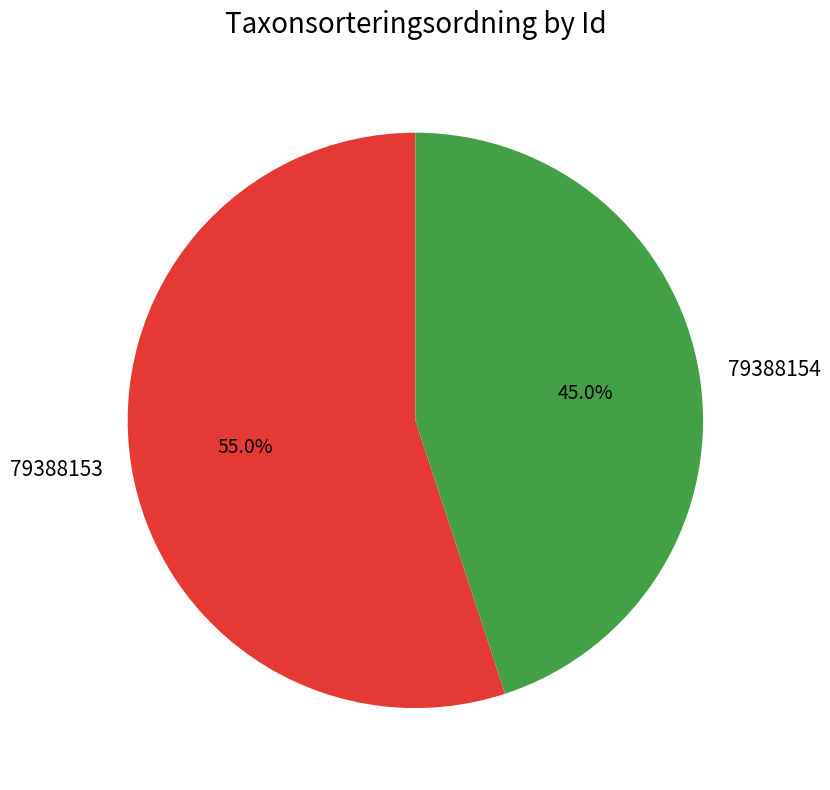

Rank the categories by value from highest to lowest.

79388153, 79388154